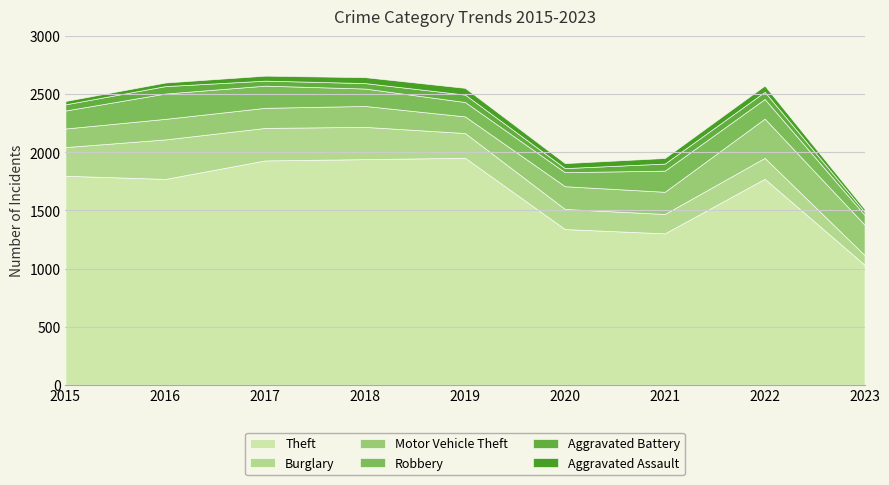

At which category does Motor Vehicle Theft reach its first local peak?

2016